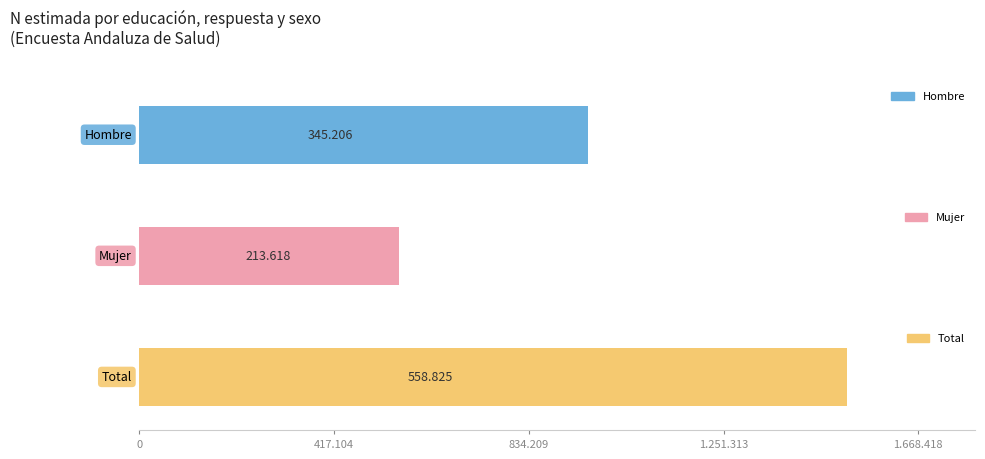

Between 0 and 1.251.313, which is larger?

1.251.313